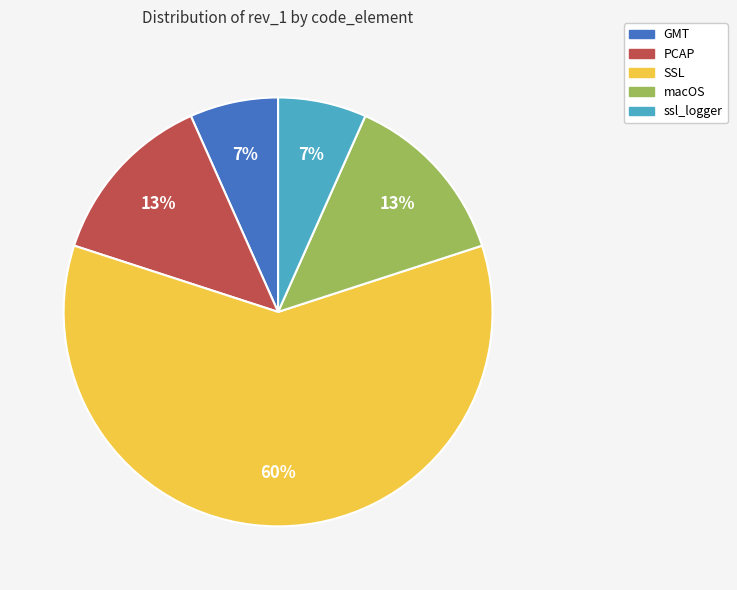

Which category has the biggest portion of the pie?

SSL